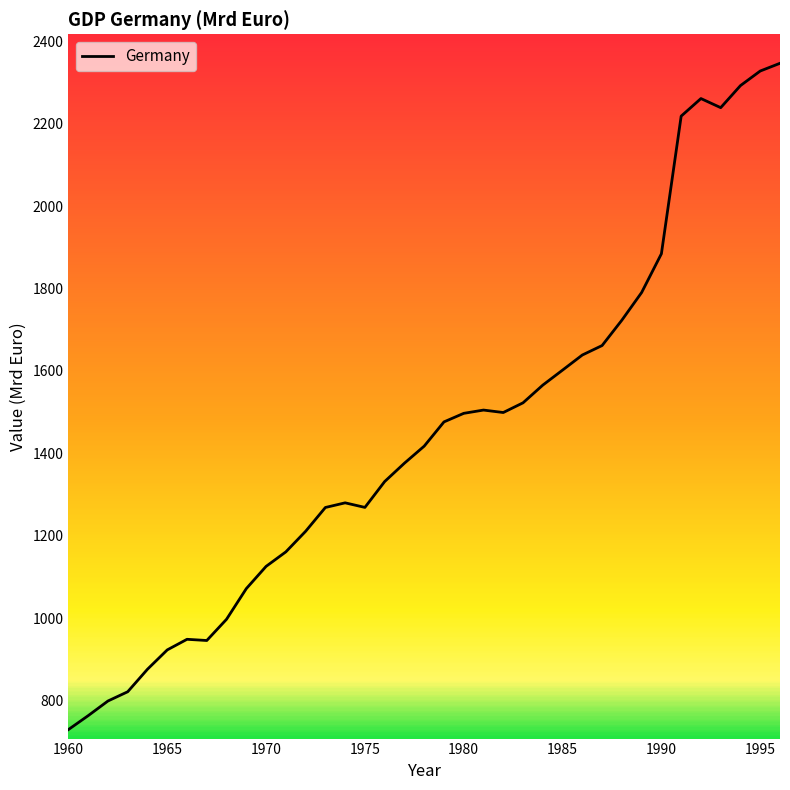

What is the minimum value shown in the chart?

729.4